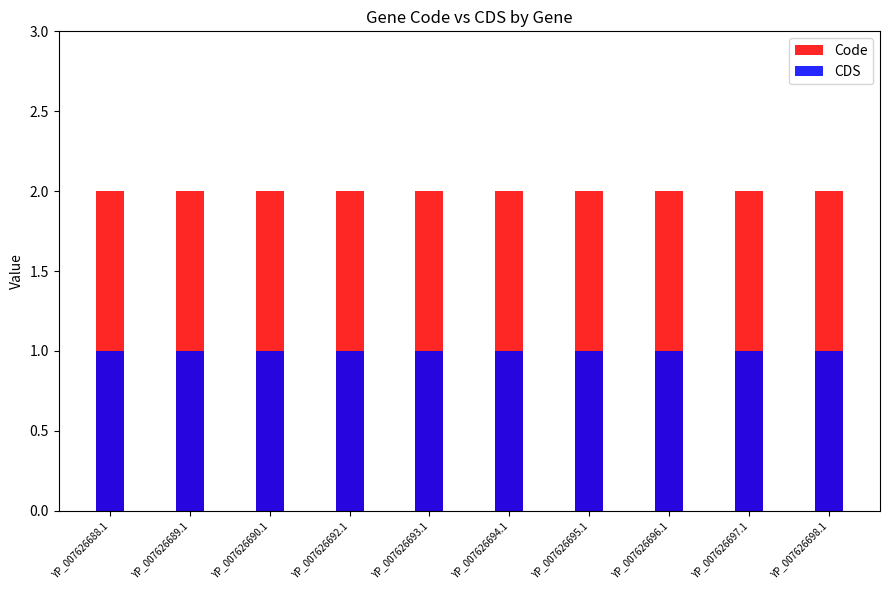

At which category is the sum across all series the highest?

YP_007626688.1